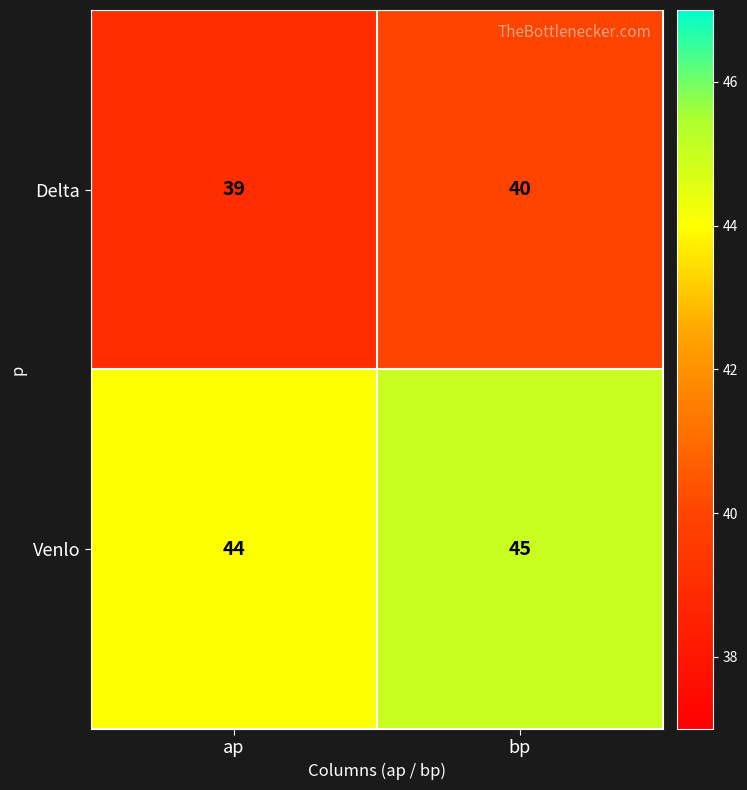

What is the spread (max minus min) of values at ap?

5